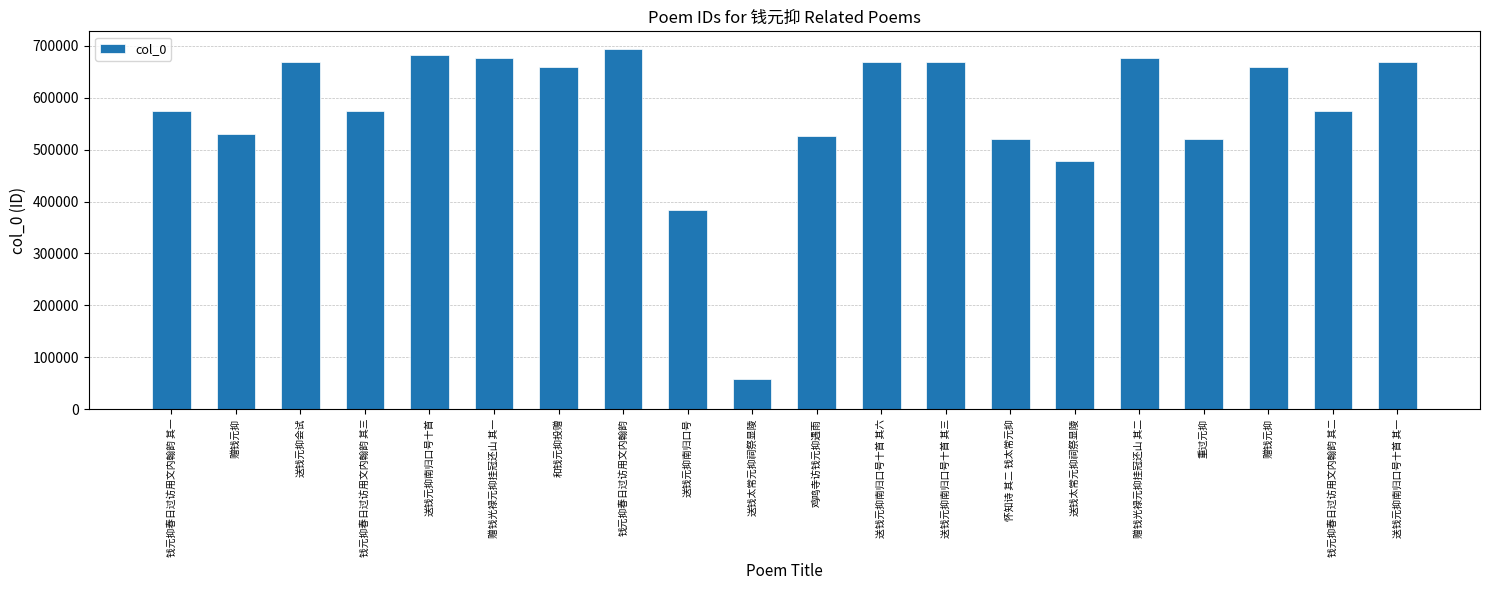

What is the ratio of the value at 赠钱元抑 to the value at 赠钱元抑?

0.8